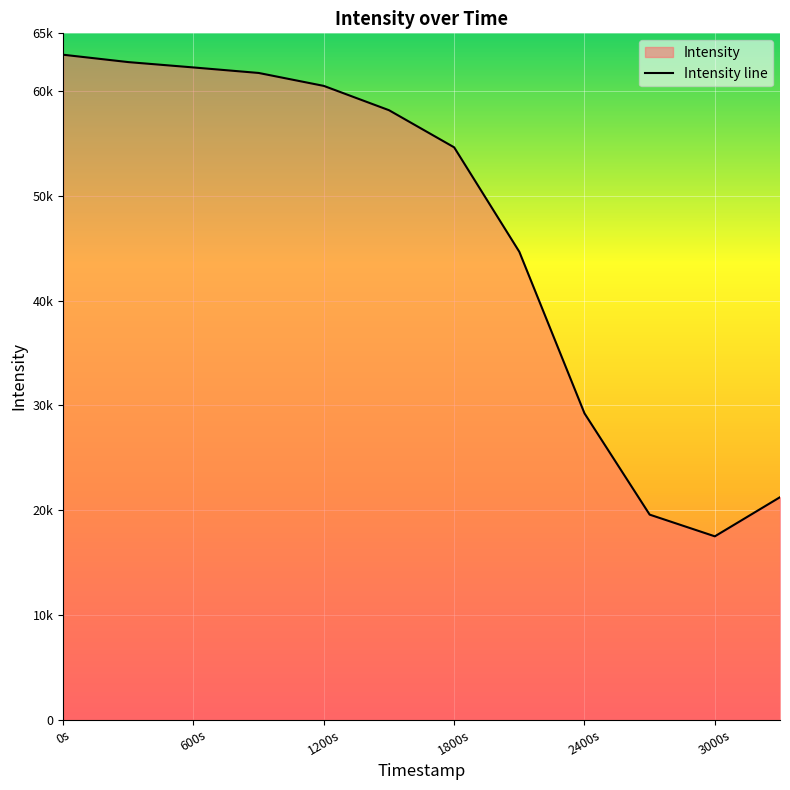

What is the difference between the maximum and minimum values?

45995.3